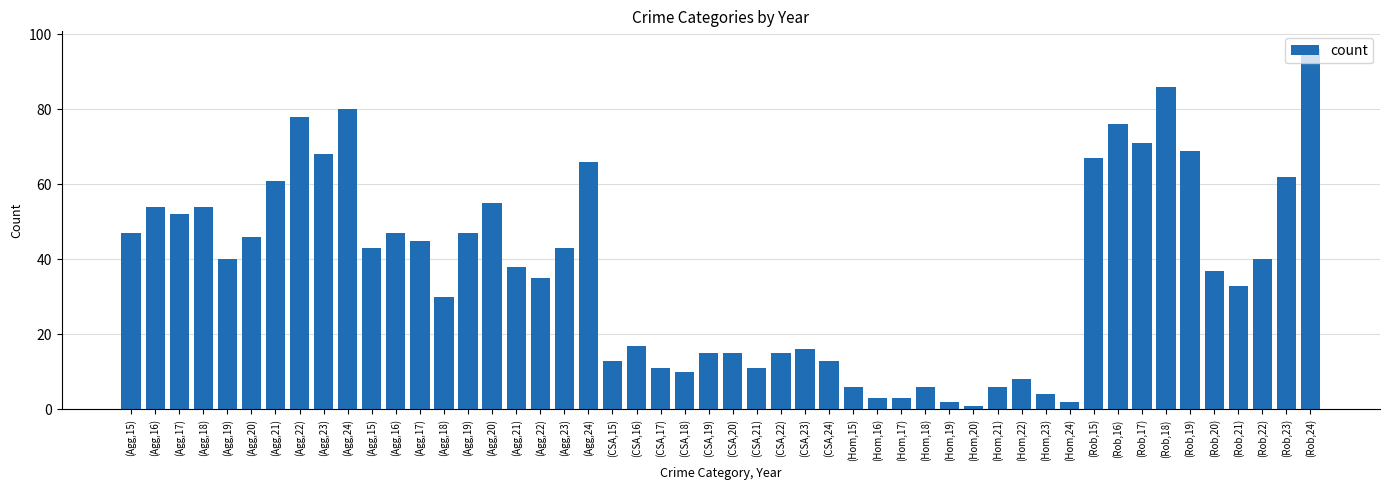

Does the chart contain any negative values?

No